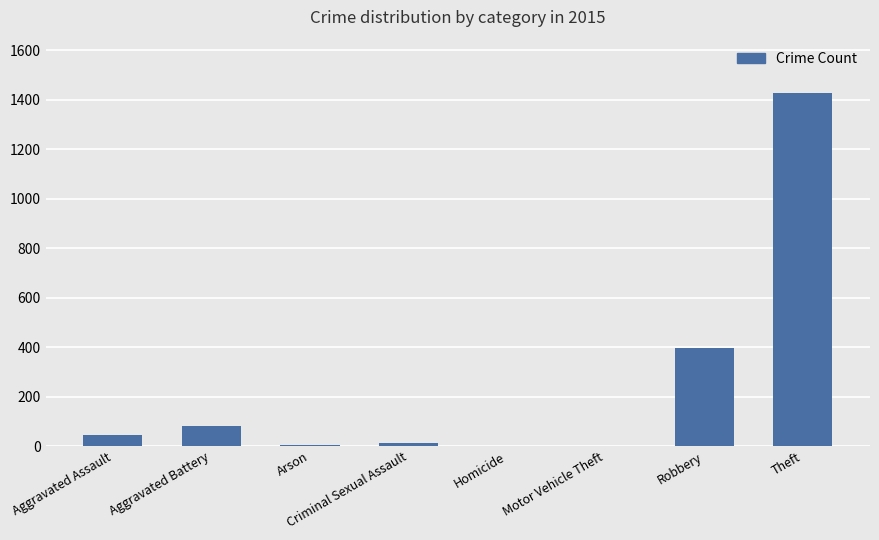

What is the greatest value displayed?

1429